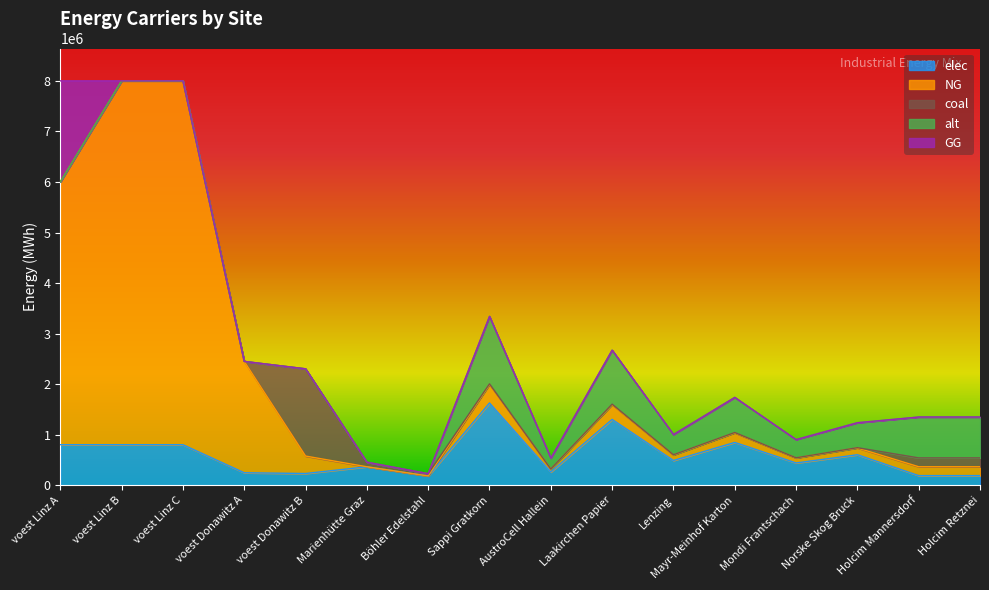

The GG series shows -720275.2 at Mayr-Meinhof Karton. True or false?

False